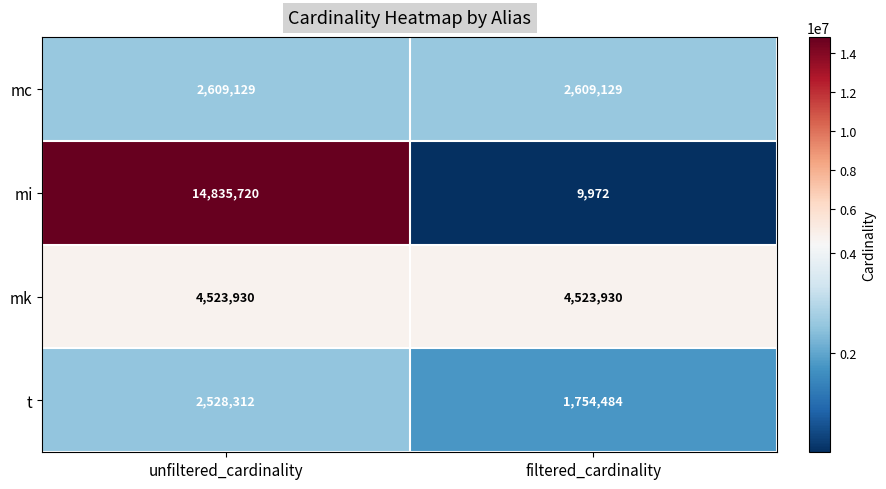

The value of mc at unfiltered_cardinality is 2609129. True or false?

True